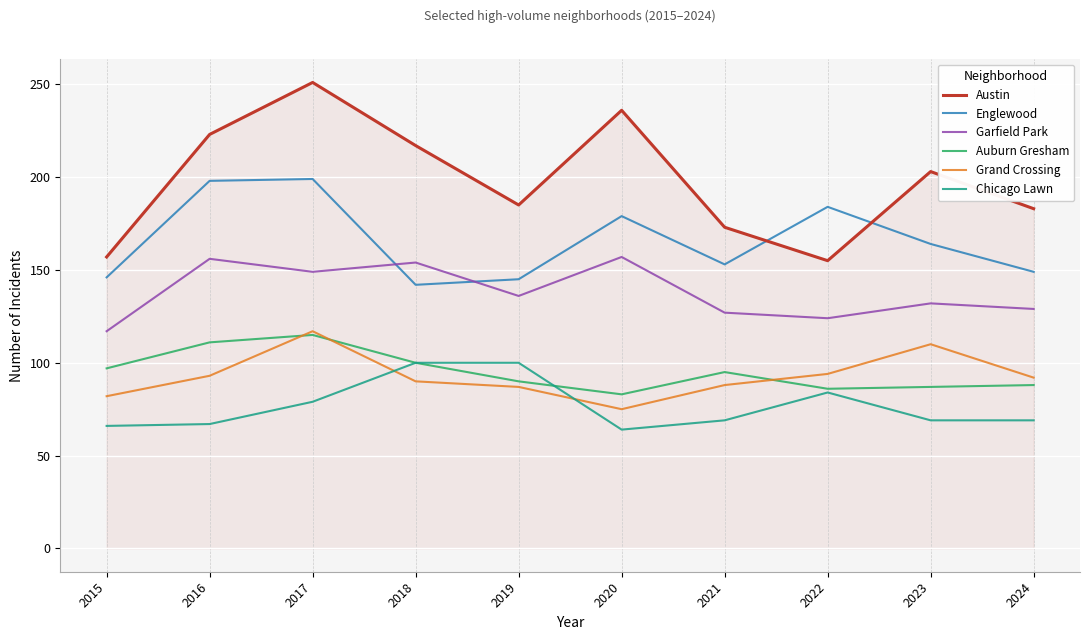

Is the value of Austin at 2019 greater than the value of Englewood at 2019?

Yes